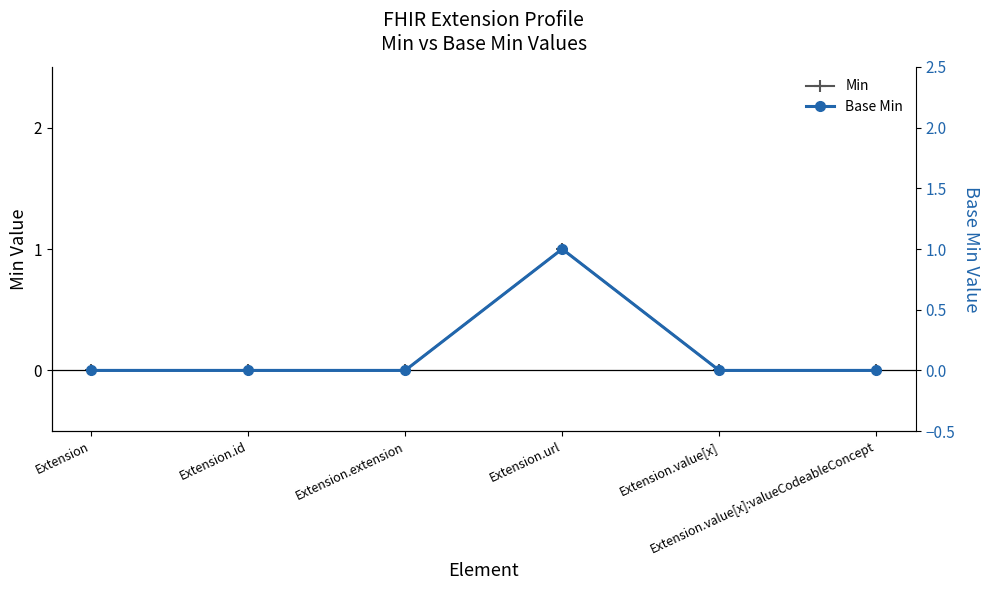

True or false: Base Min has a value of 0 at Extension.id.

True